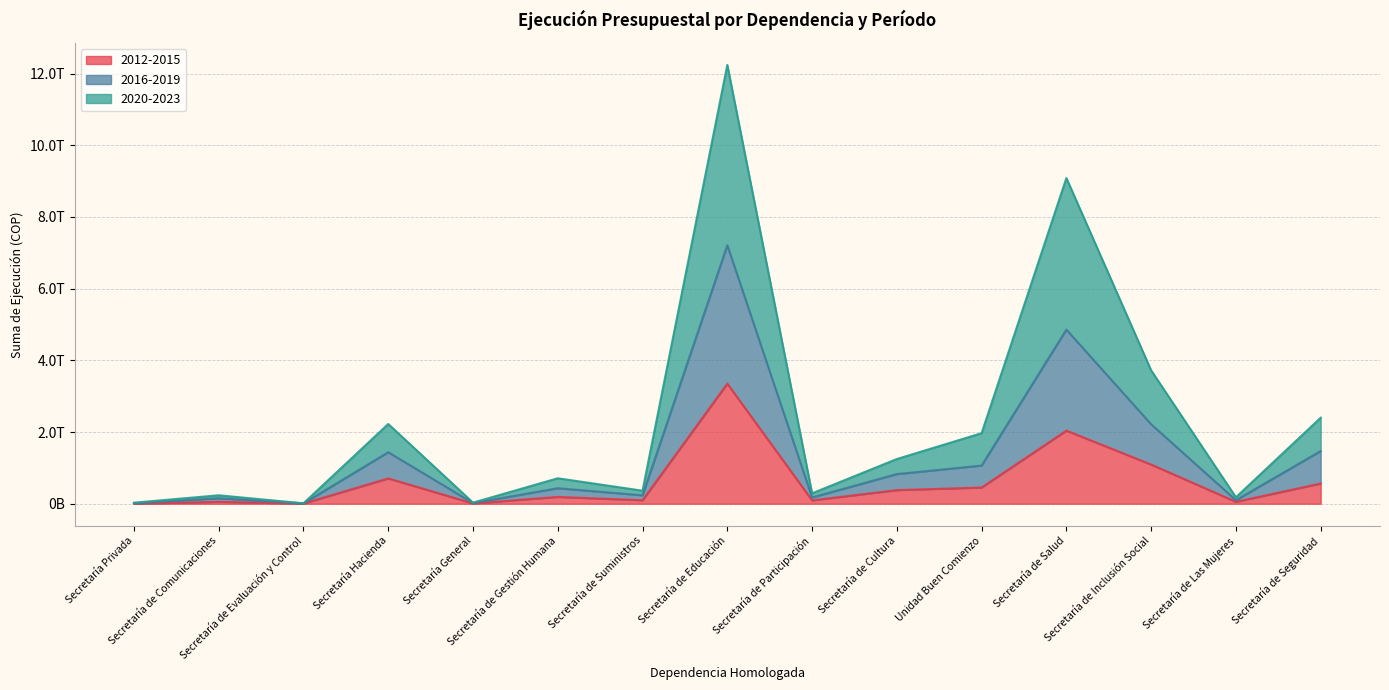

True or false: 2012-2015 has a value of 987965144346 at Secretaría de Seguridad.

False